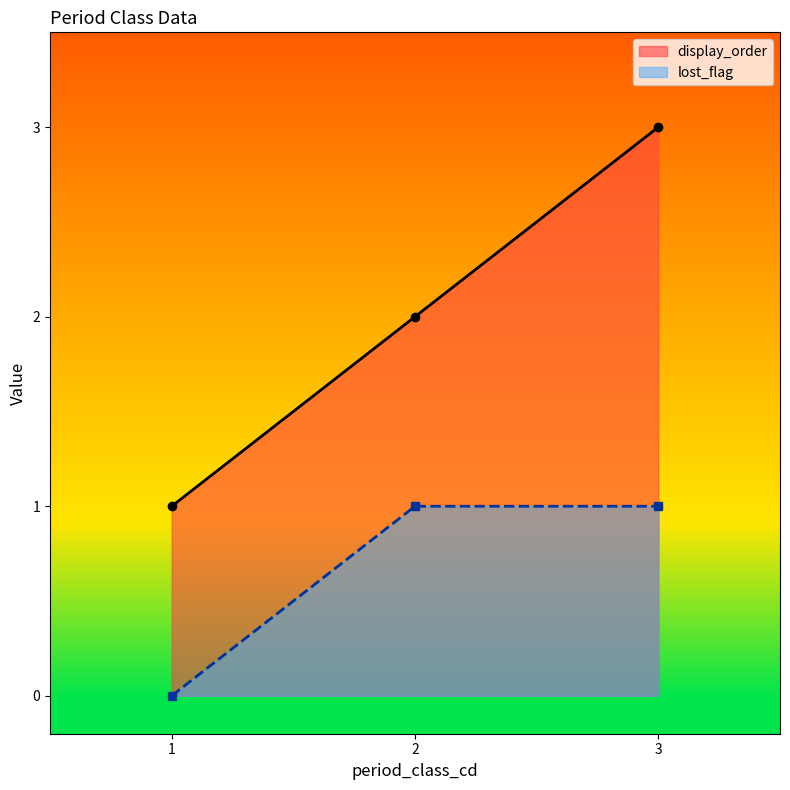

How many values in lost_flag are above zero?

2